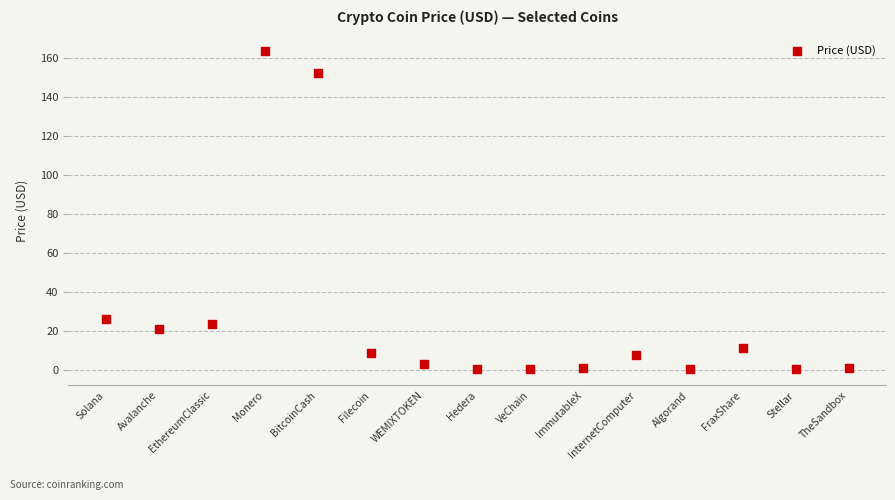

What Y value in the scatter plot is closest to 81?

26.1